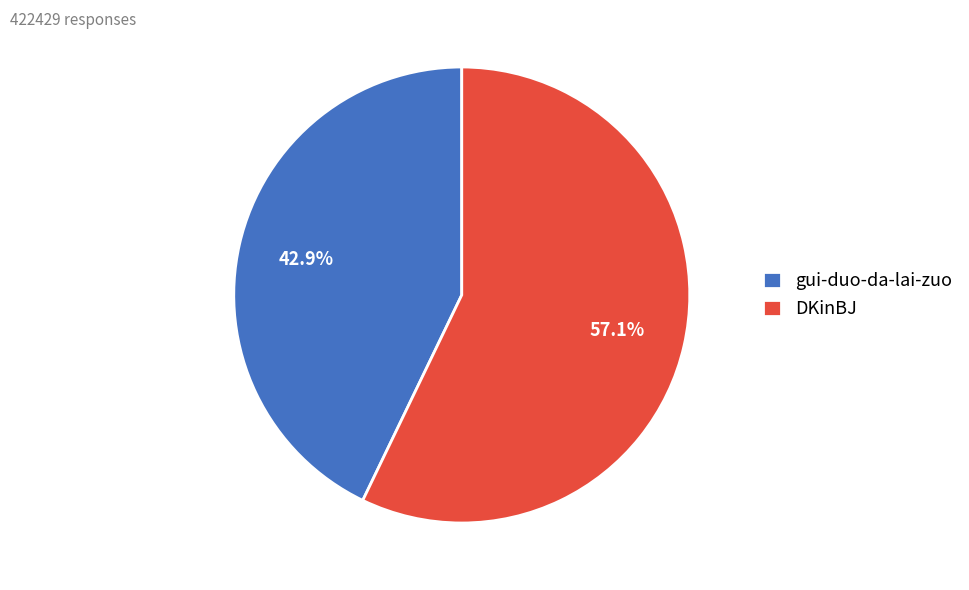

To the nearest percent, what is the difference between the DKinBJ and gui-duo-da-lai-zuo slice percentages?

14%